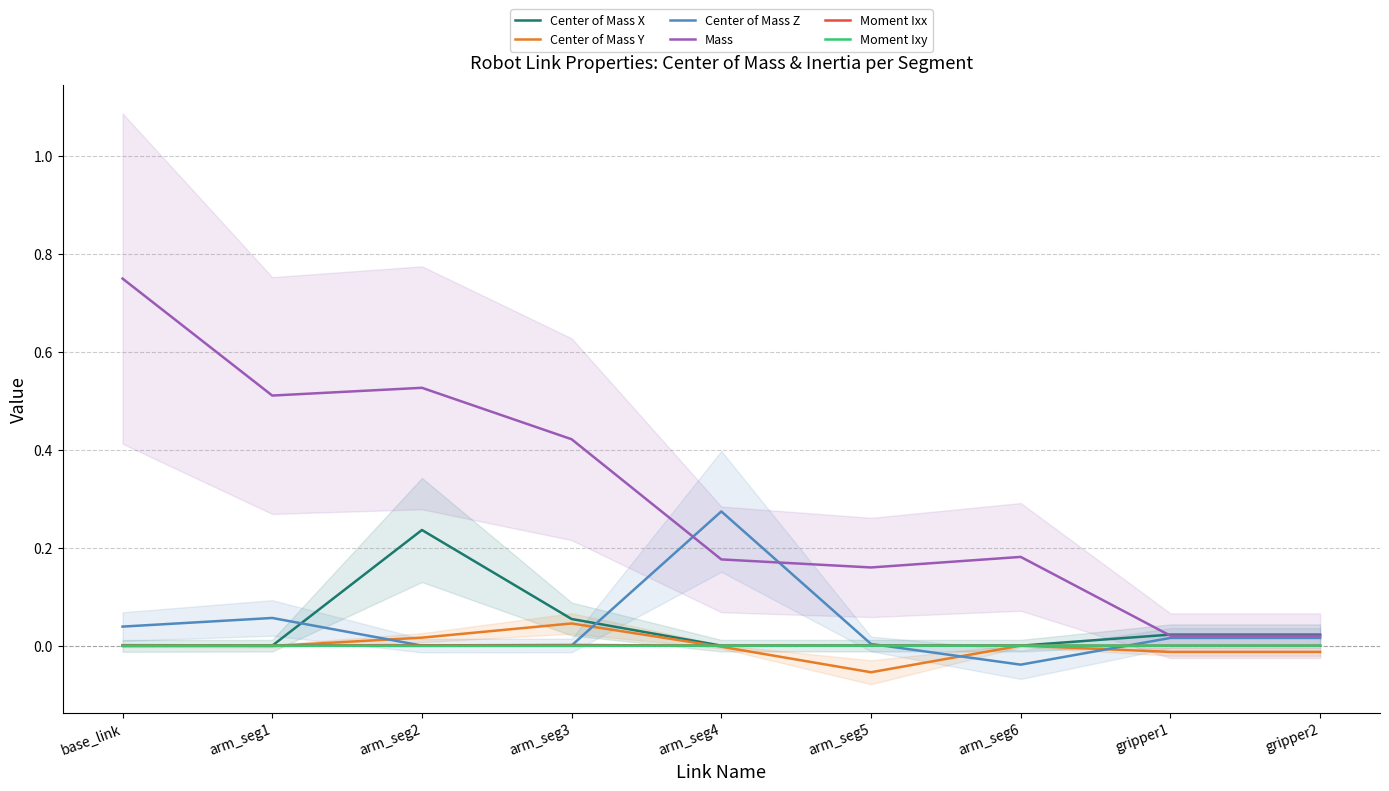

Reading left to right, what are all the values shown in this chart?

Center of Mass X: -0.0	-0.0	0.2	0.1	0.0	-0.0	0.0	0.0	0.0
Center of Mass Y: -0.0	-0.0	0.0	0.0	-0.0	-0.1	-0.0	-0.0	-0.0
Center of Mass Z: 0.0	0.1	0.0	0.0	0.3	0.0	-0.0	0.0	0.0
Mass: 0.7	0.5	0.5	0.4	0.2	0.2	0.2	0.0	0.0
Moment Ixx: 0.0	0.0	0.0	0.0	0.0	0.0	0.0	0.0	0.0
Moment Ixy: 0.0	-0.0	-0.0	-0.0	-0.0	0.0	0.0	0.0	0.0